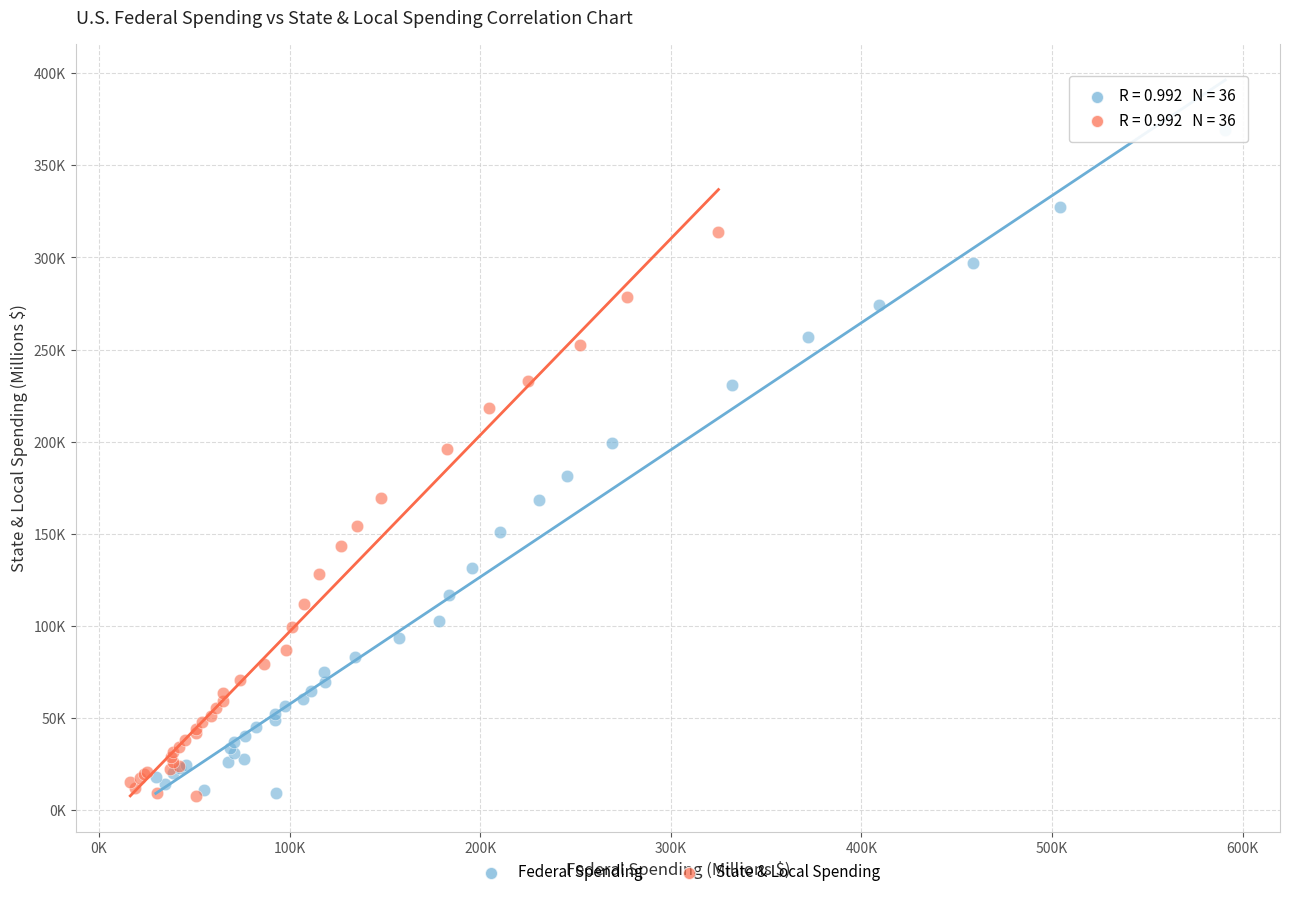

What are all the series names shown in the legend?

Federal Spending, State & Local Spending